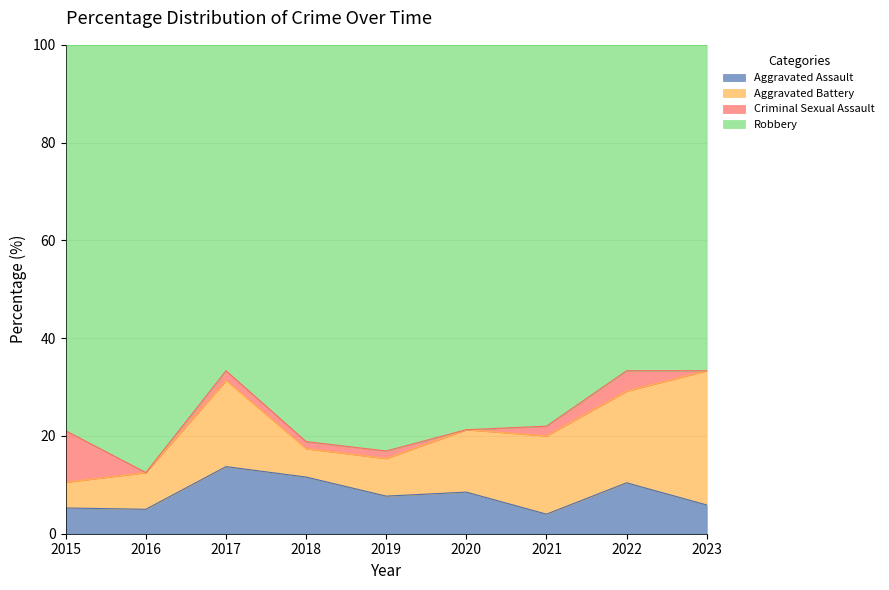

What is the total value across all series at 2020?

100.0